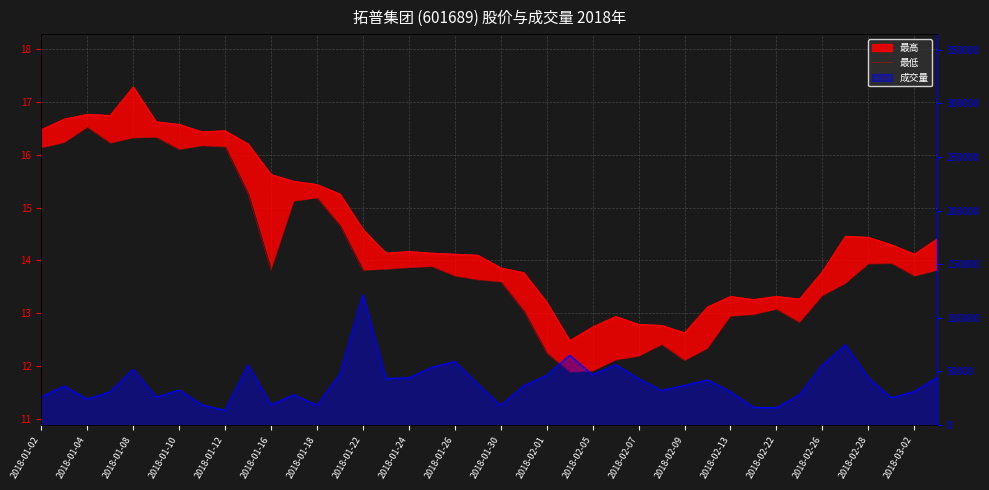

Which has a higher value, 2018-01-04 or 2018-01-02?

2018-01-04